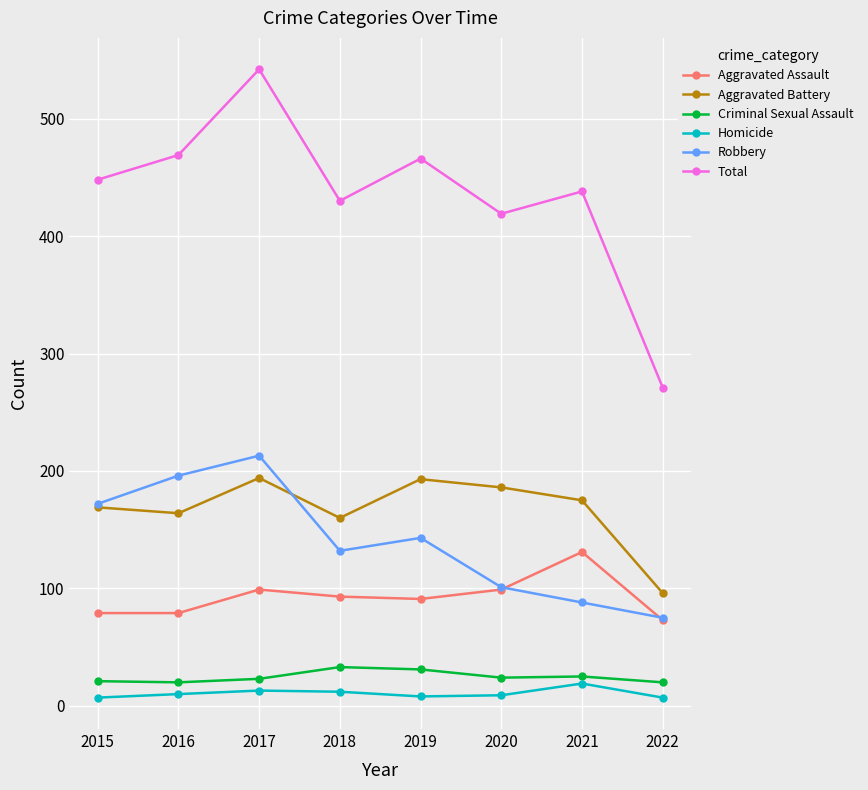

What is the spread (max minus min) of values at 2018?

418